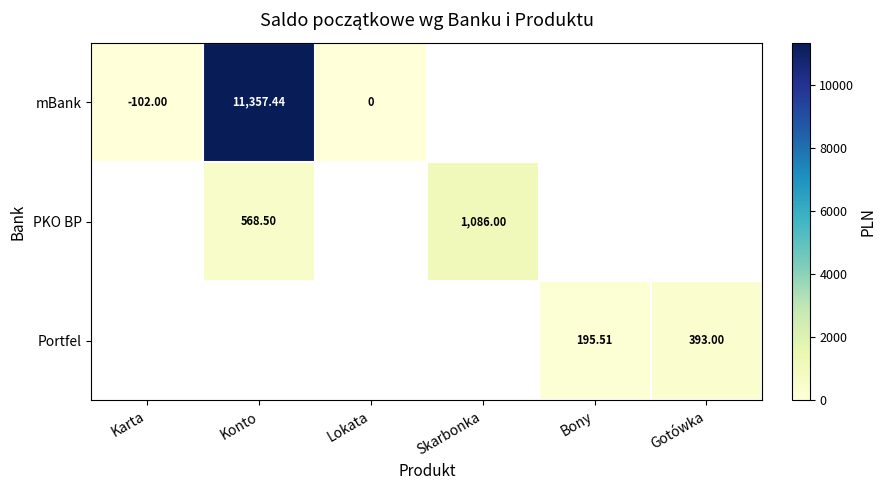

Is the value of PKO BP at Skarbonka greater than the value of mBank at Karta?

Yes